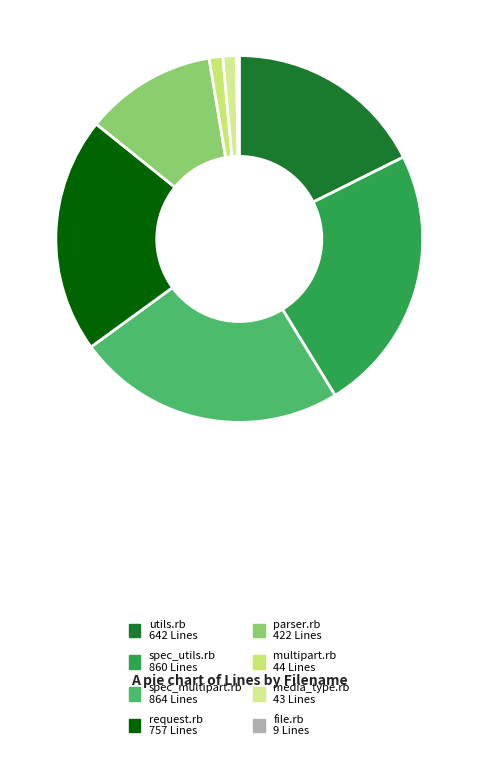

How many slices are in this pie chart?

8